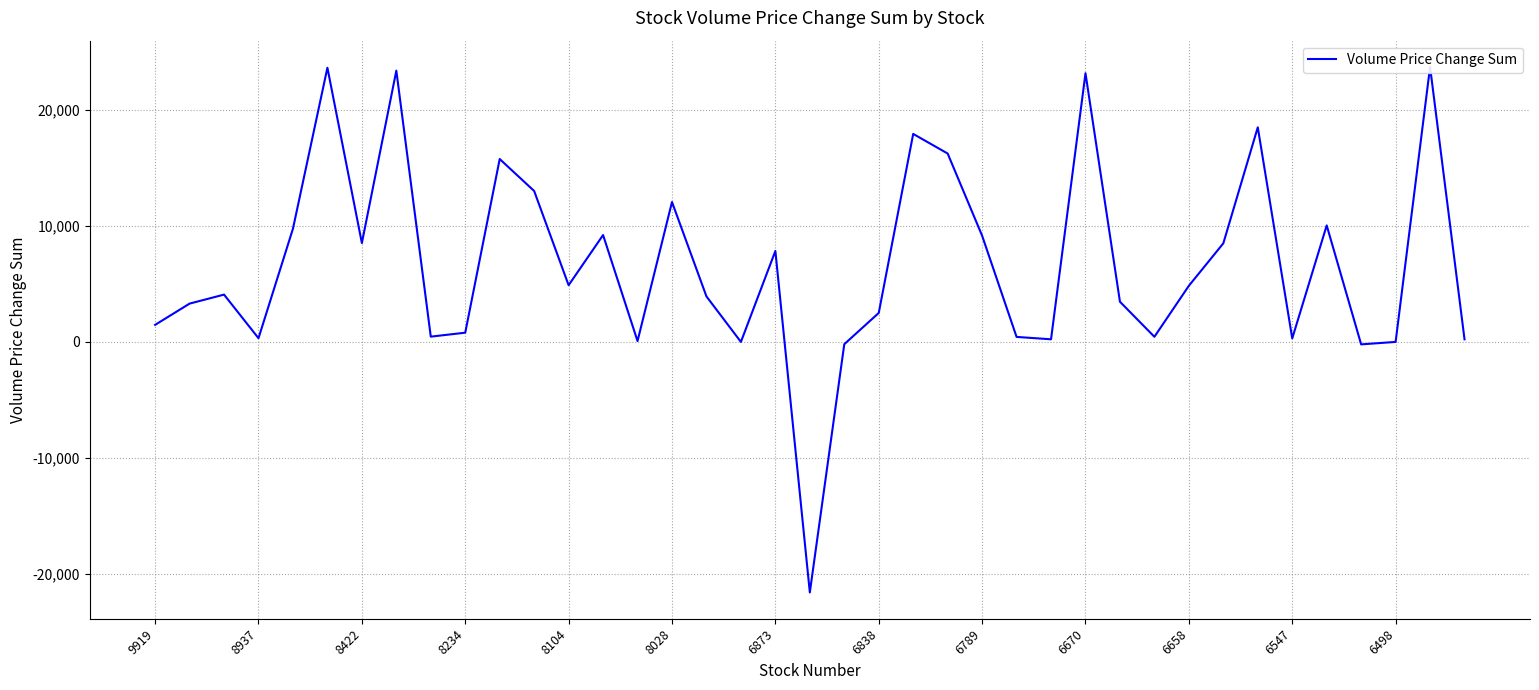

What is the difference between the maximum and minimum values?

45312.2